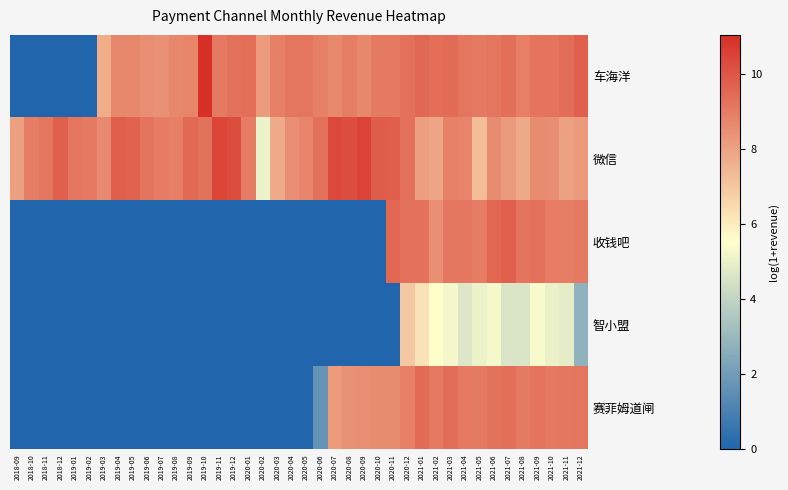

What is the spread (max minus min) of values at 2020-07?

10.4